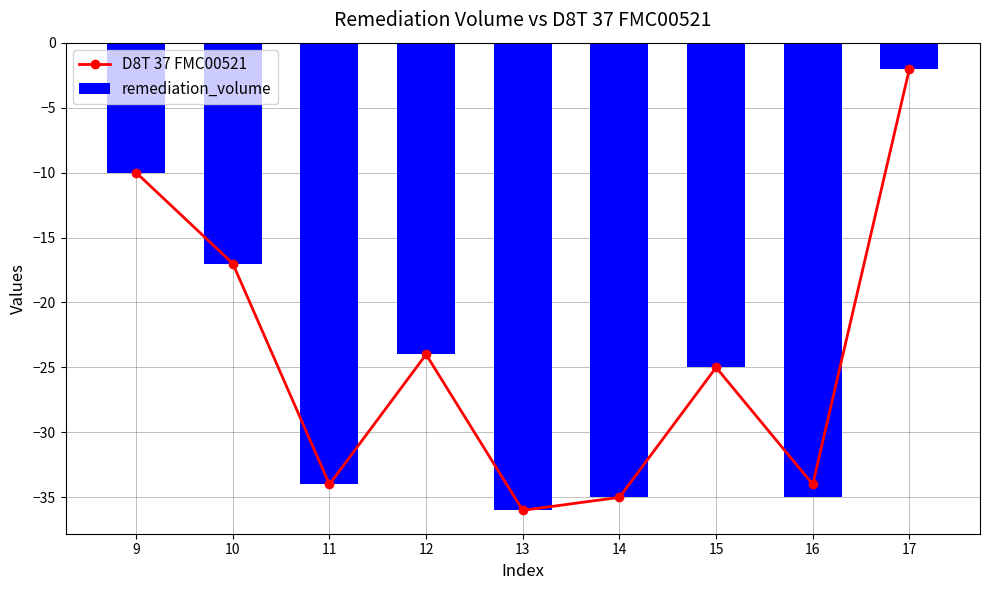

What is the difference between the maximum and second lowest values in the remediation_volume series?

33